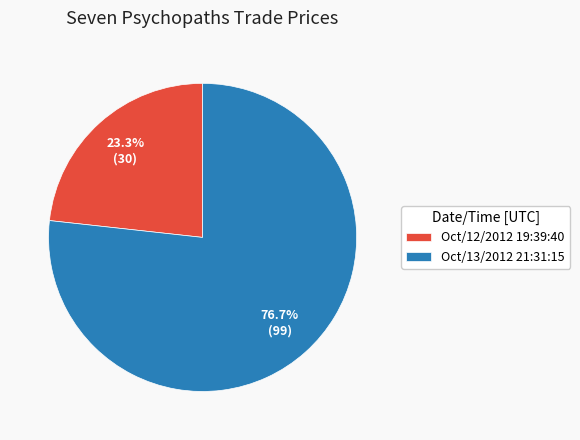

True or false: Oct/12/2012 19:39:40 accounts for 14% of the total.

False